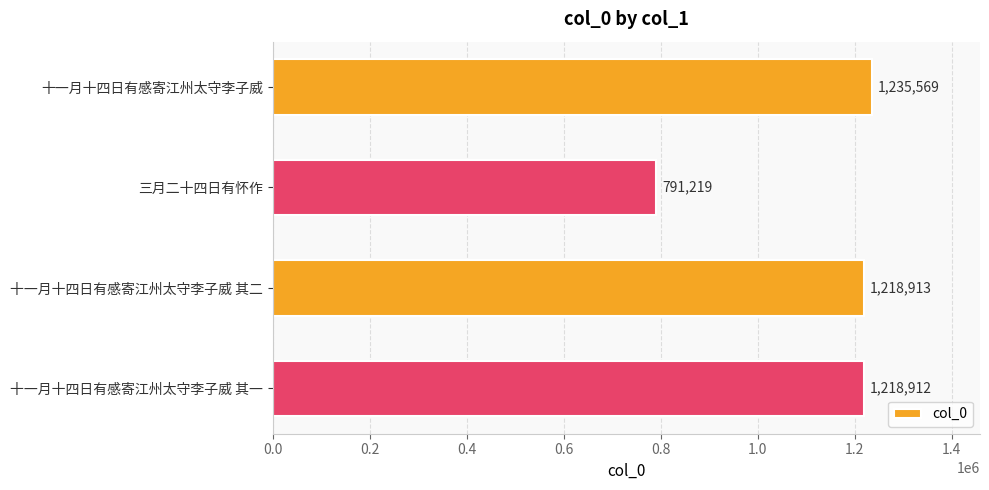

What is the difference between the second highest and minimum values?

427694